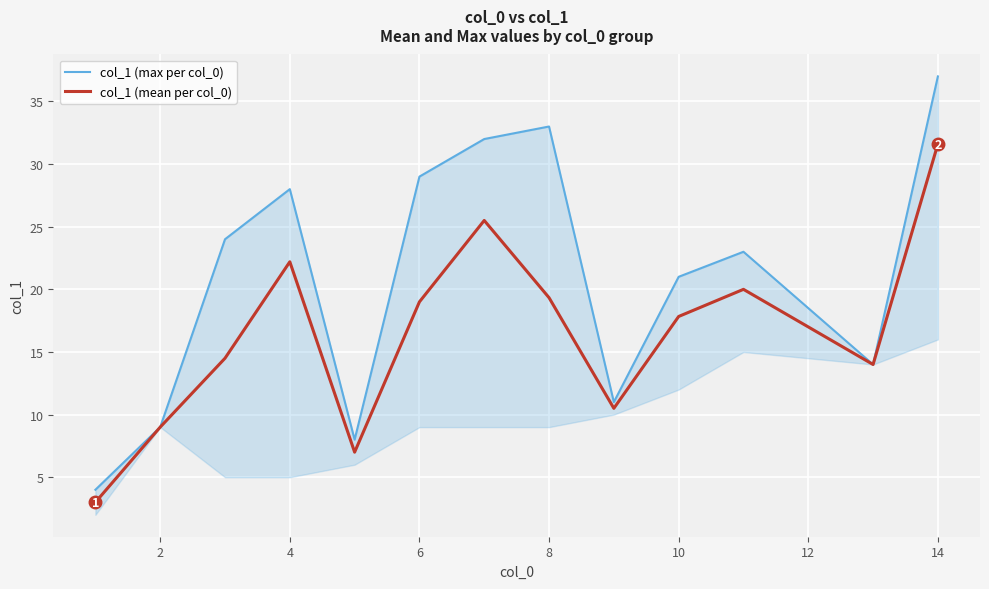

Which series has the largest range (max minus min)?

col_1 (max per col_0)